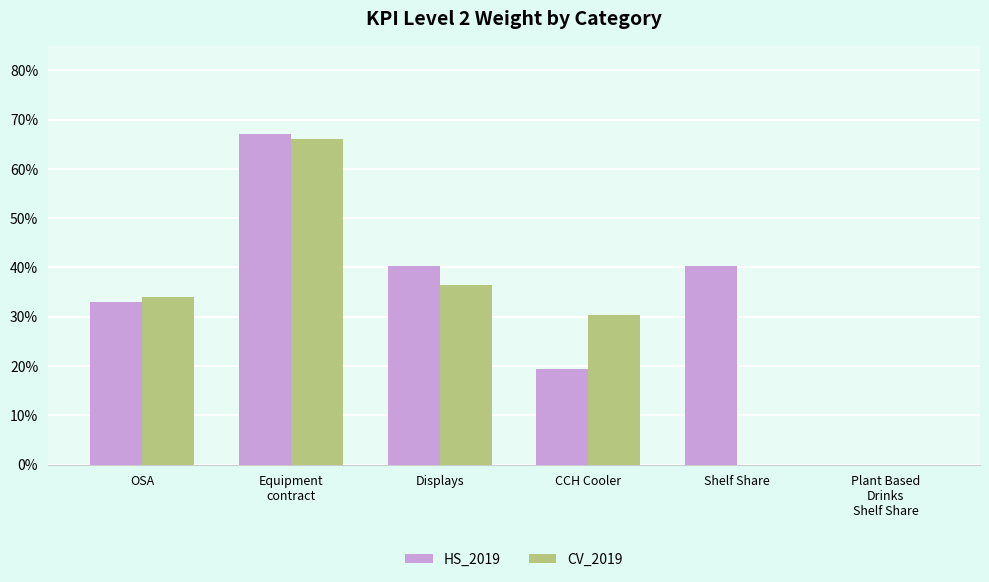

What are all the series names shown in the legend?

HS_2019, CV_2019